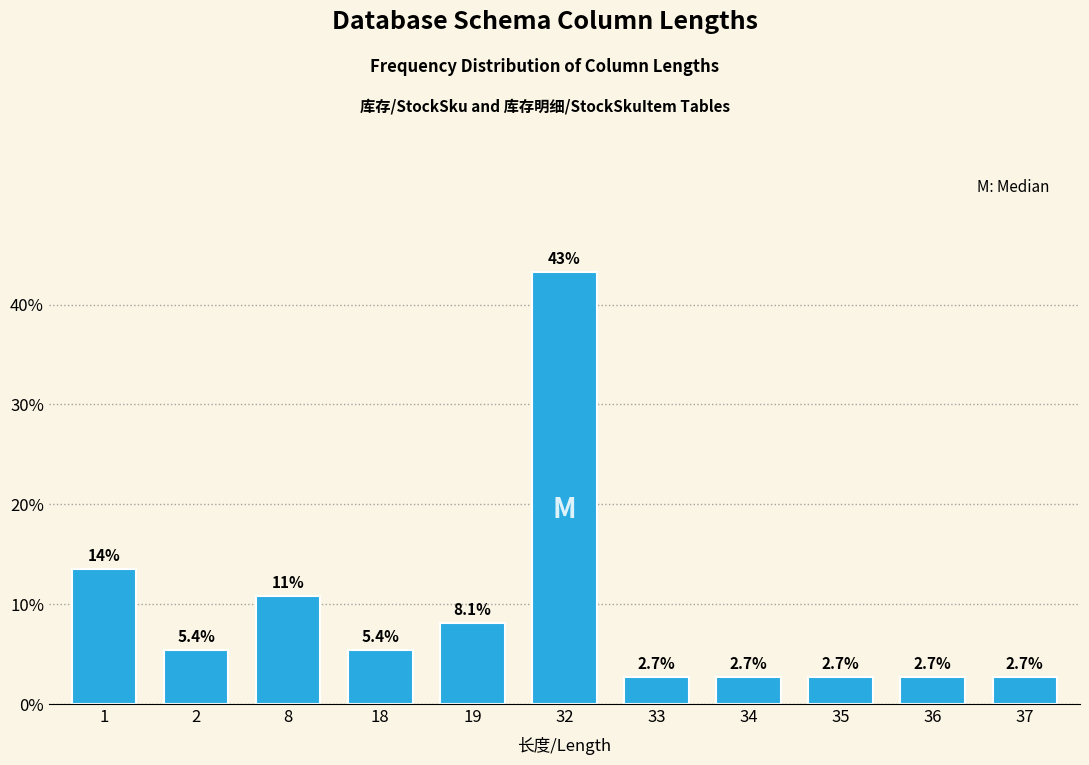

Reading left to right, transcribe all the data shown in this chart.

1=13.5	2=5.4	8=10.8	18=5.4	19=8.1	32=43.2	33=2.7	34=2.7	35=2.7	36=2.7	37=2.7